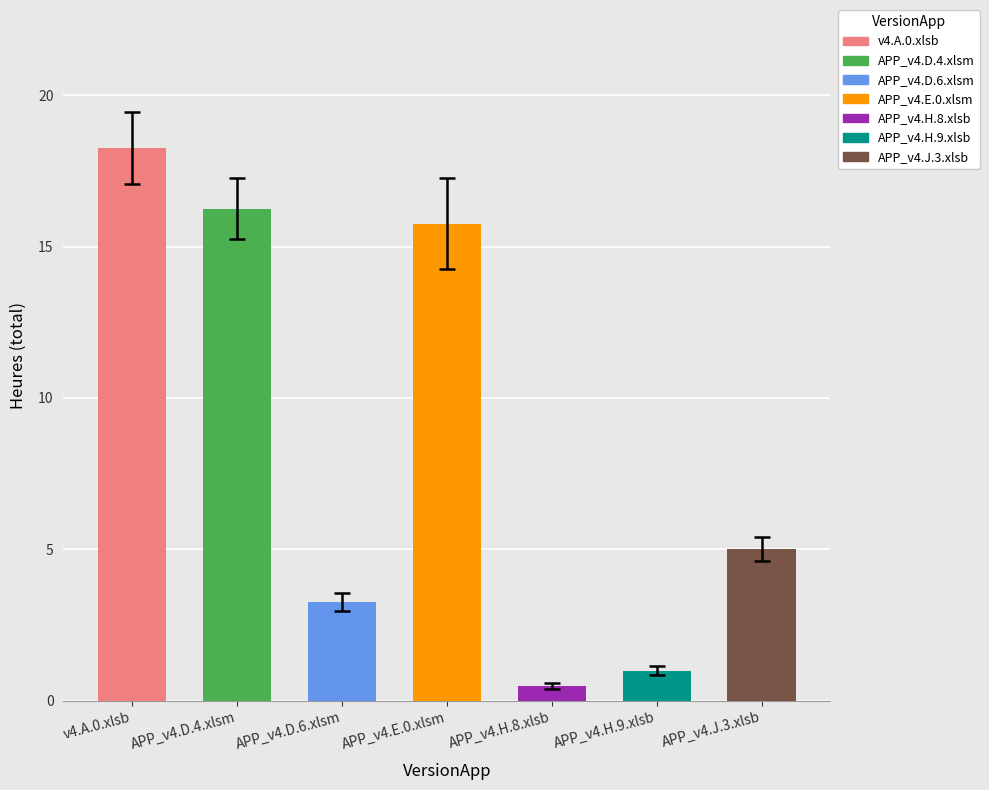

Between APP_v4.H.9.xlsb and APP_v4.E.0.xlsm, which is larger?

APP_v4.E.0.xlsm